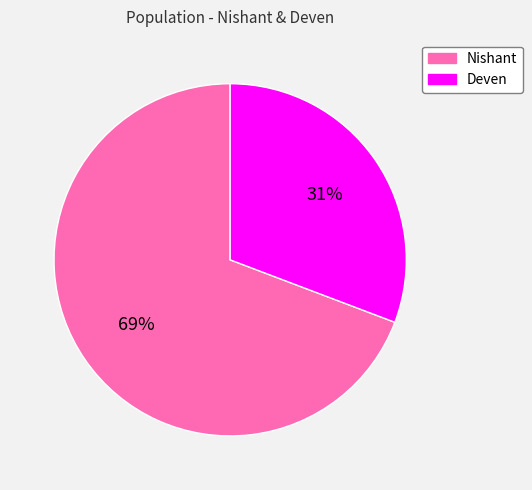

Which slice is the smallest?

Deven